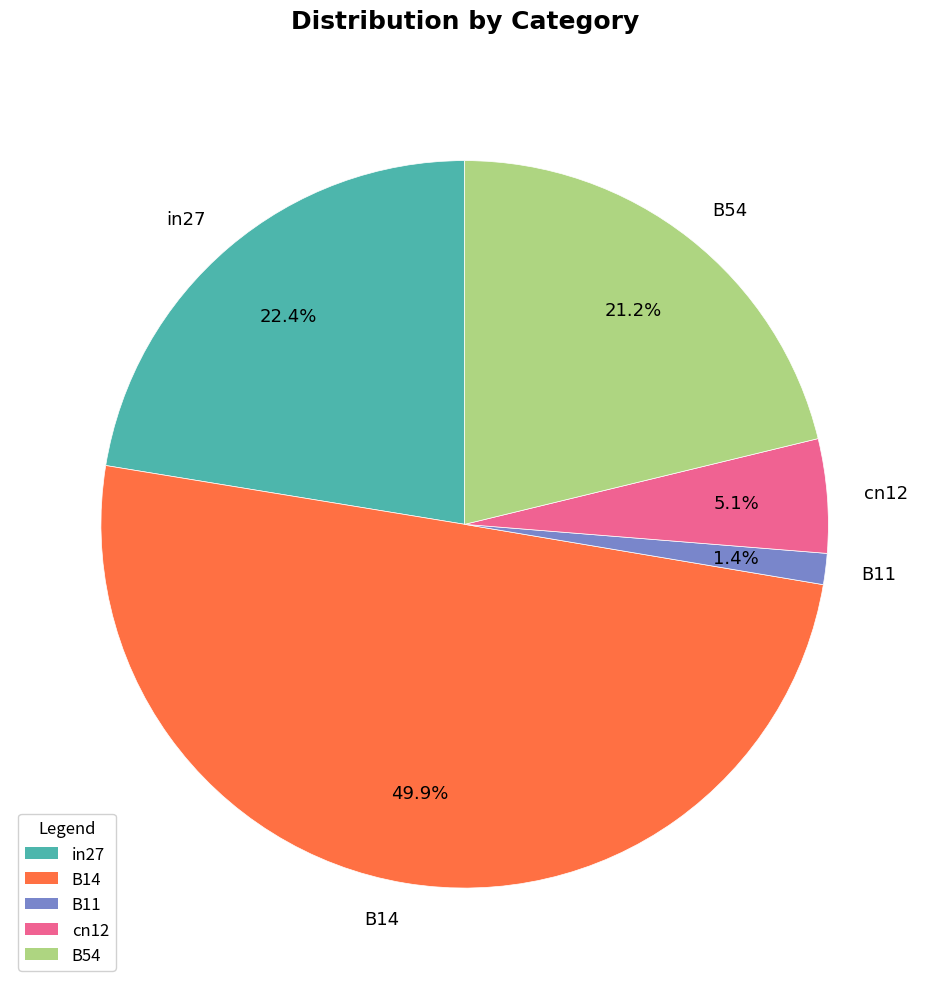

Does in27 represent more than half of the total?

No